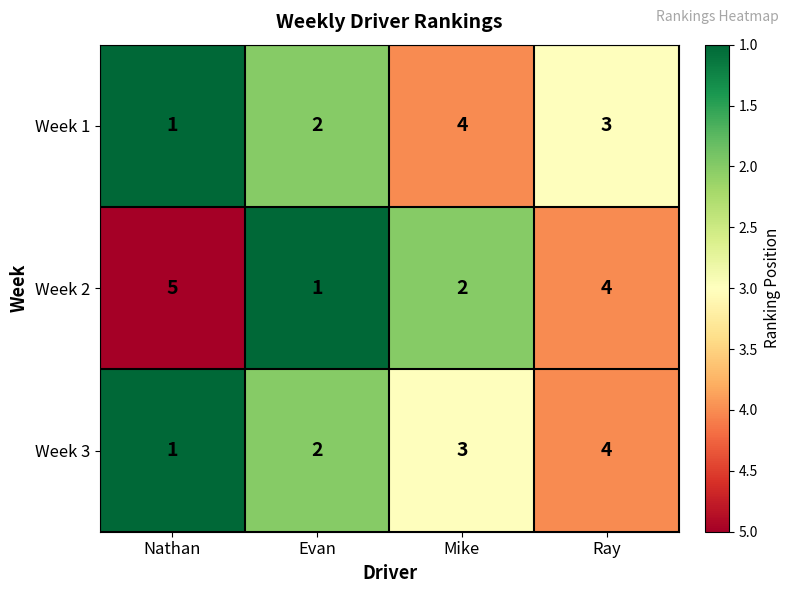

Which series has the largest total across all categories?

Week 2